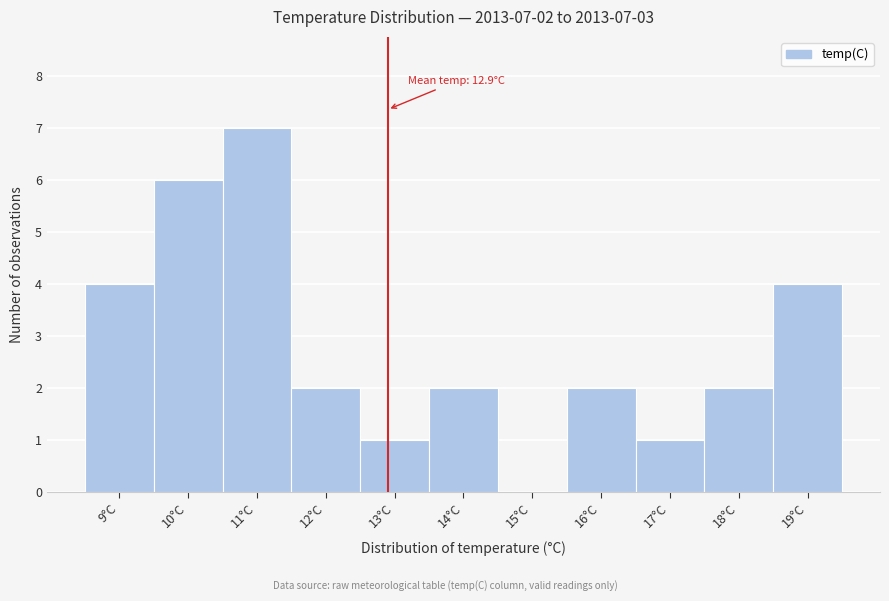

Over which range of the x-axis is the bar tallest?

10.5 to 11.5